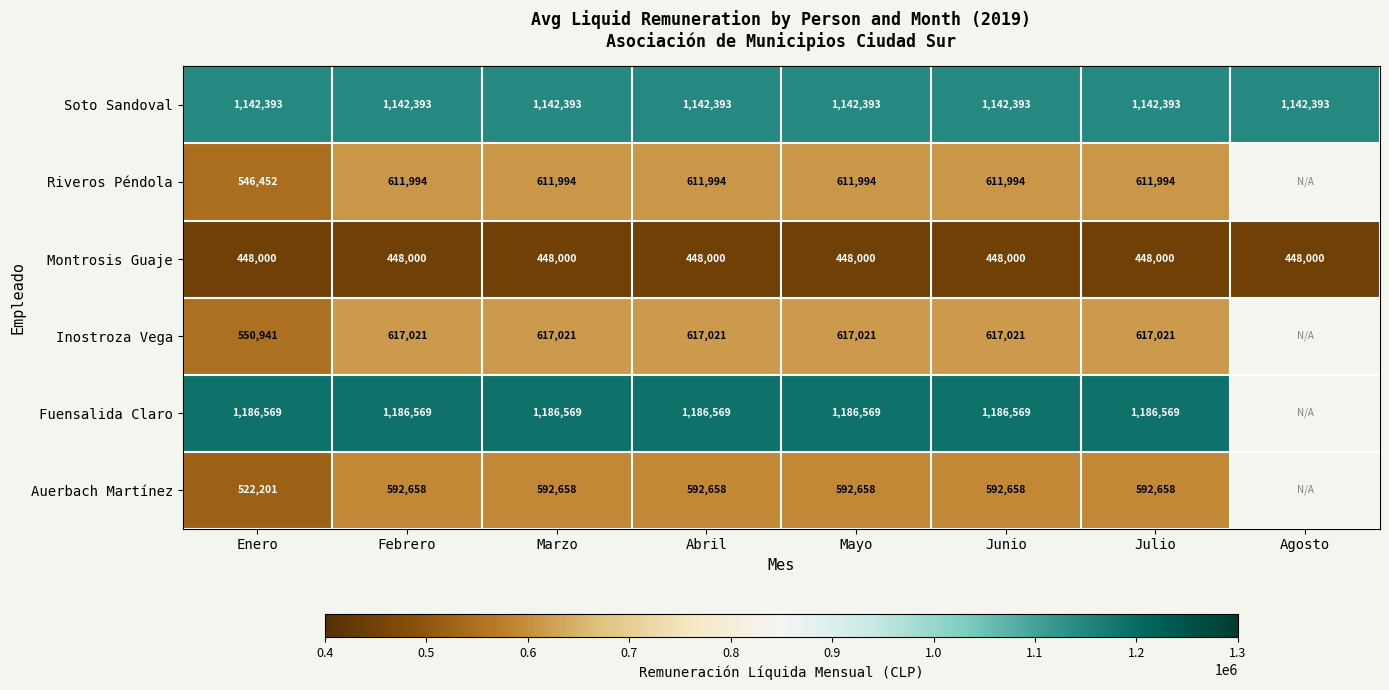

At how many categories does at least one series exceed 811271?

8